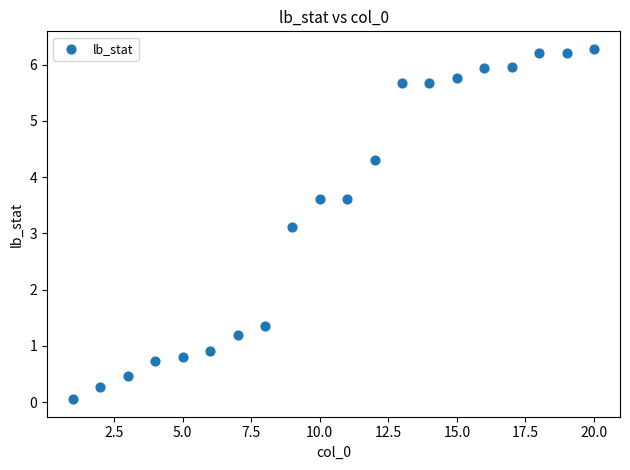

What Y value in the scatter plot is closest to 3?

3.1